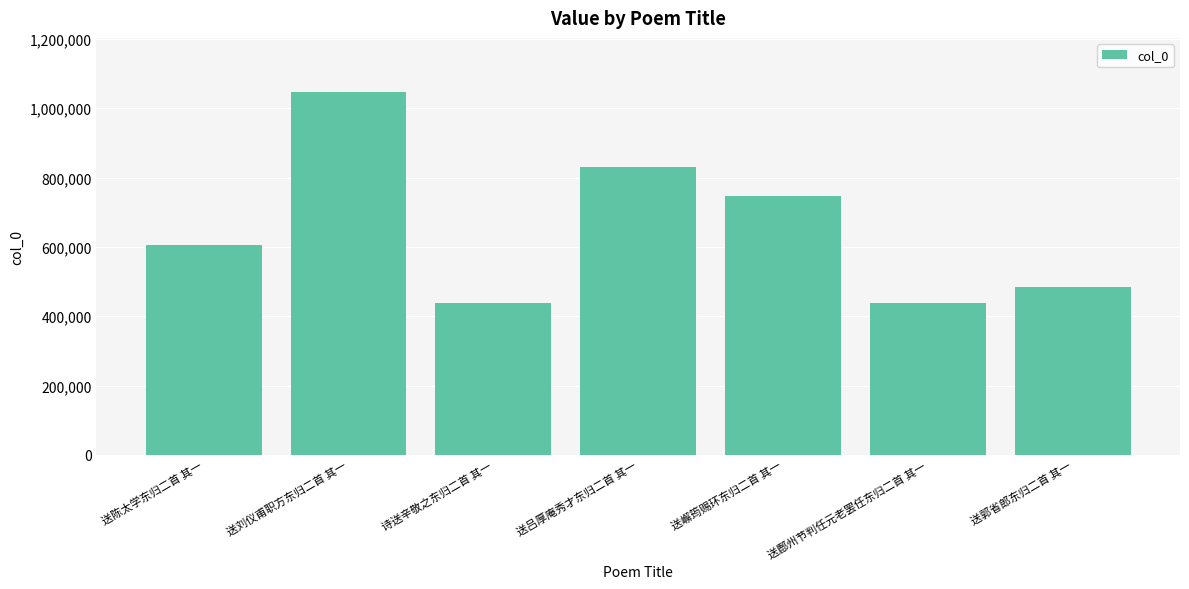

What is the maximum value shown in the chart?

1045868